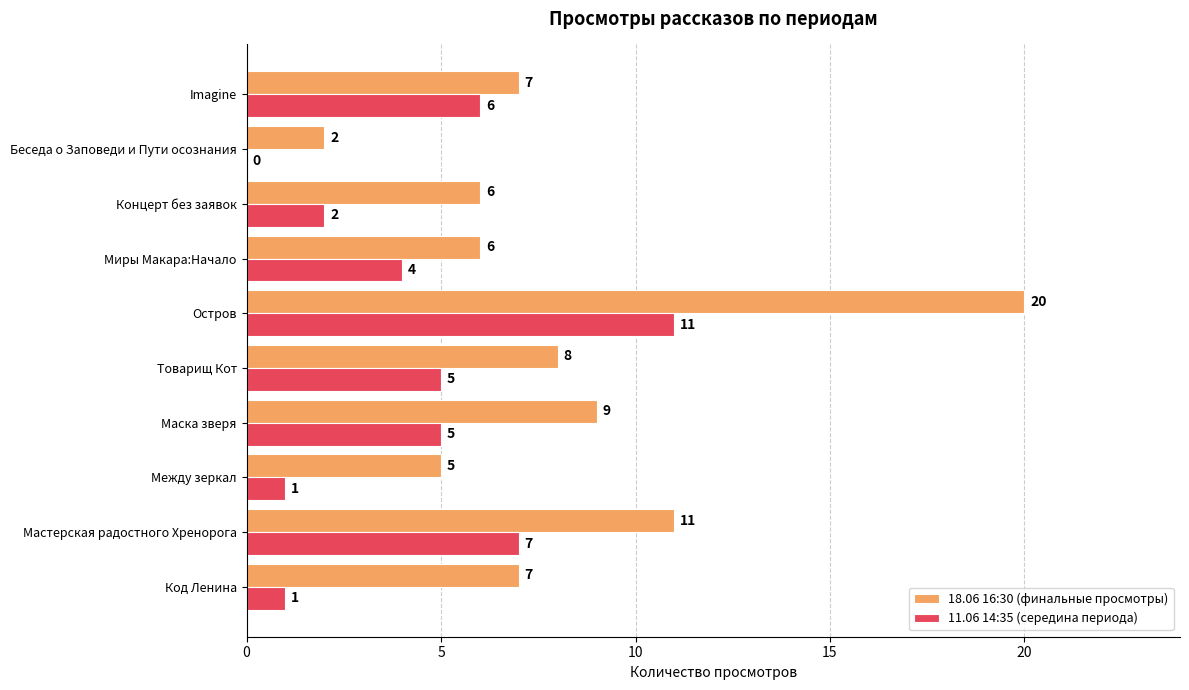

Which series has the largest total across all categories?

18.06 16:30 (финальные просмотры)